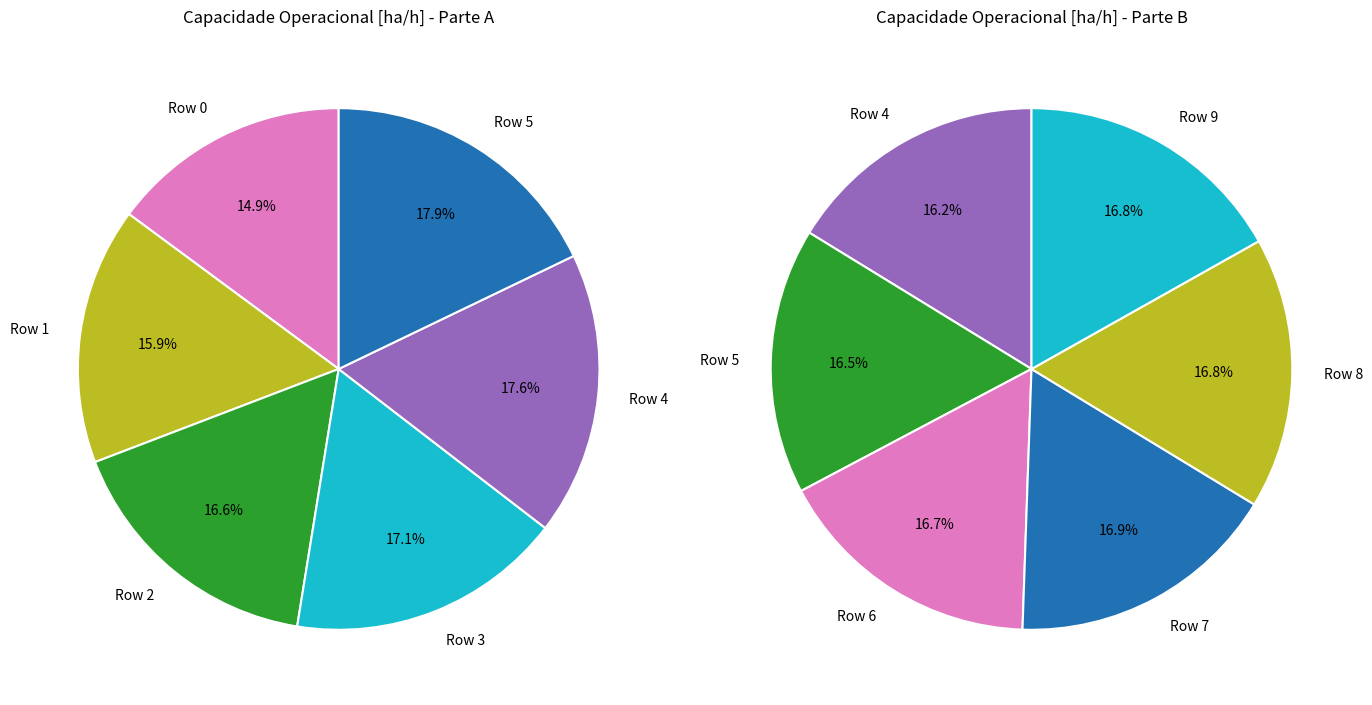

Count the number of slices in the pie.

10